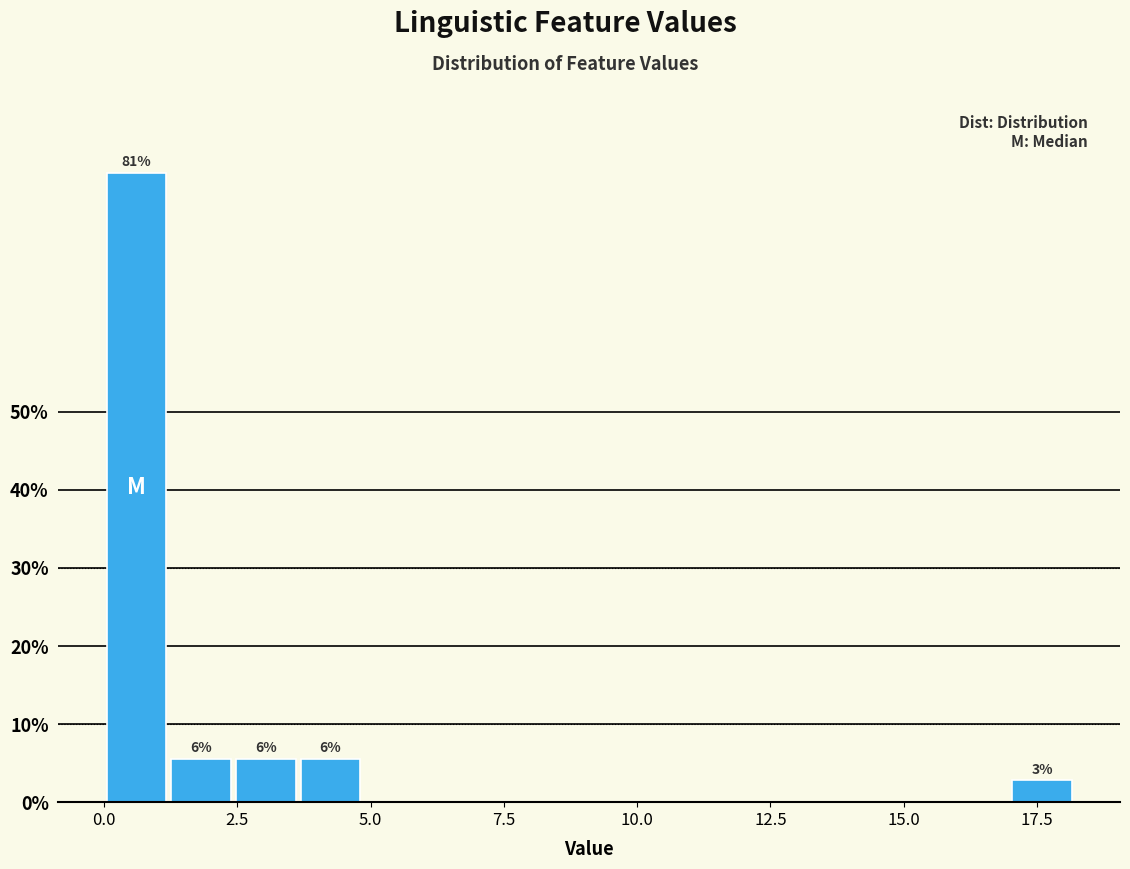

Around what value on the x-axis is the tallest bar? Give the approximate position of its centre, as read against the axis.

0.5